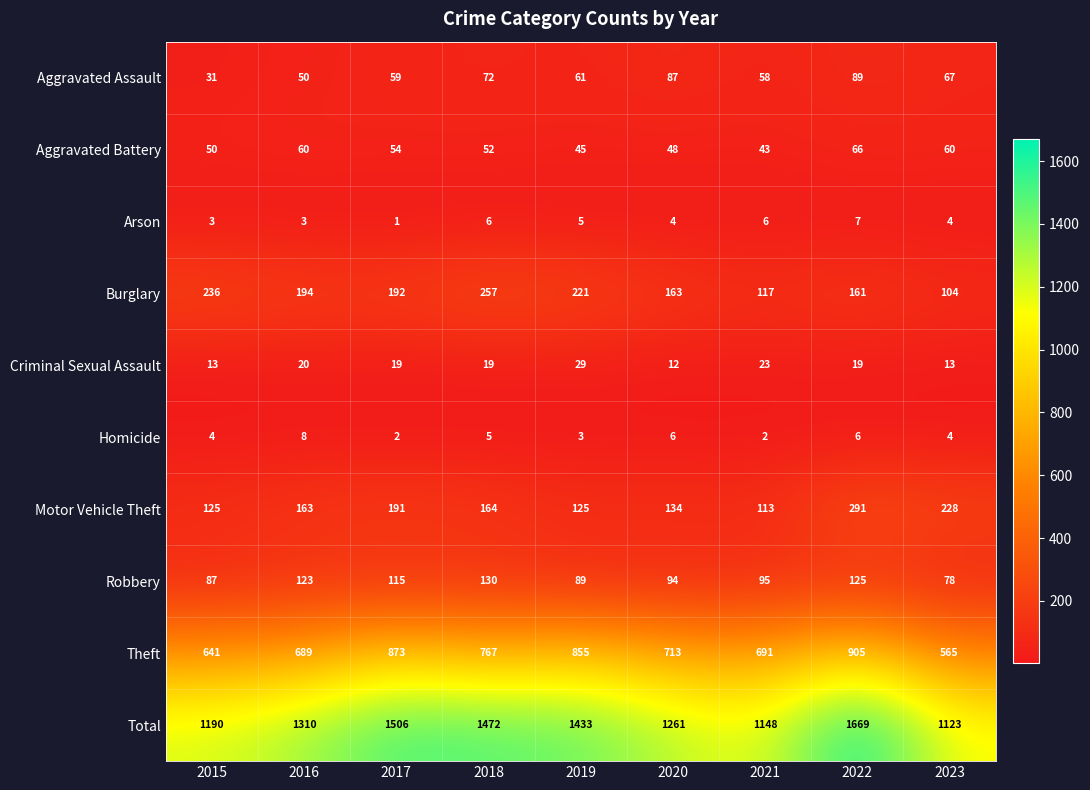

List the series in order of their peak value, lowest first.

Arson, Homicide, Criminal Sexual Assault, Aggravated Battery, Aggravated Assault, Robbery, Burglary, Motor Vehicle Theft, Theft, Total